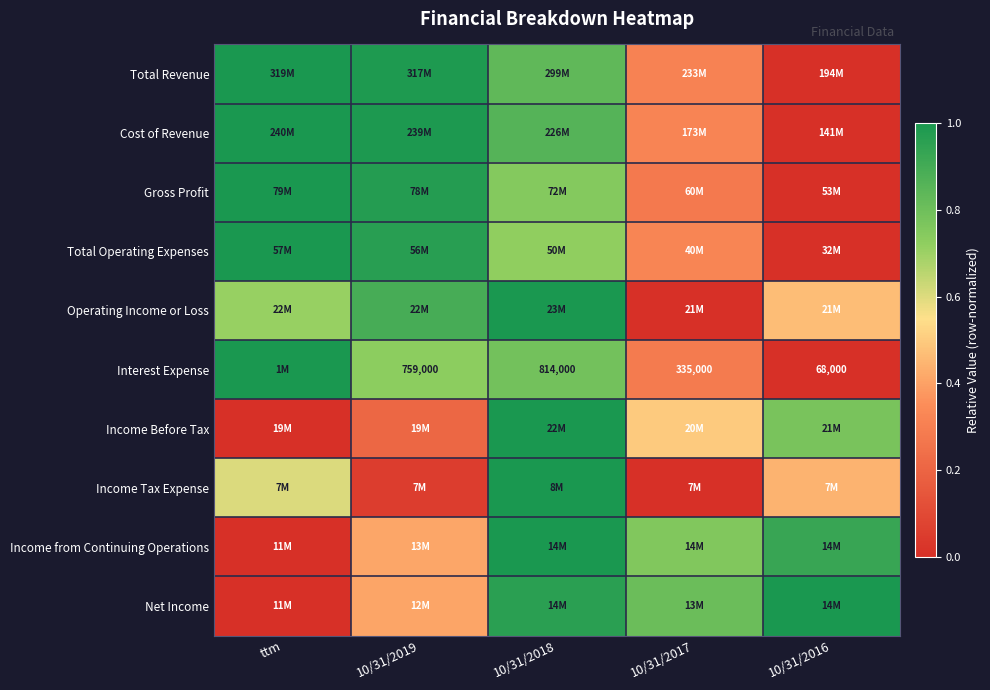

What is the difference between the highest and lowest values at 10/31/2018?

0.3